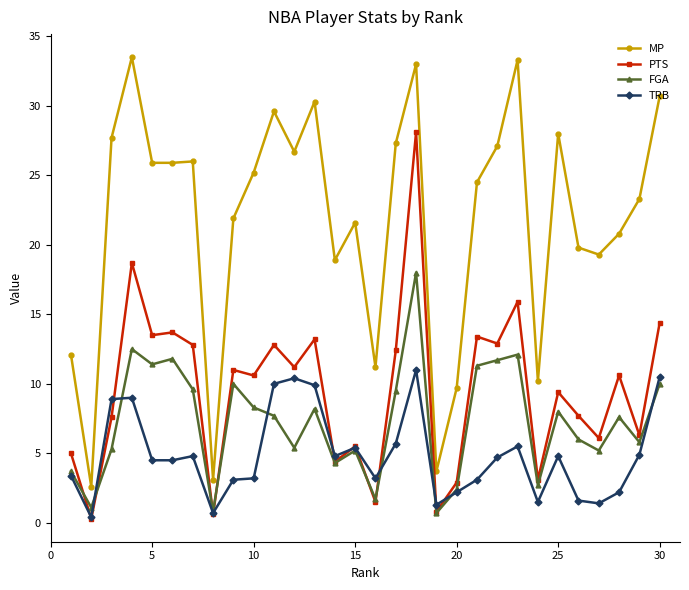

True or false: TRB has more than 1 points higher than both neighbors.

True